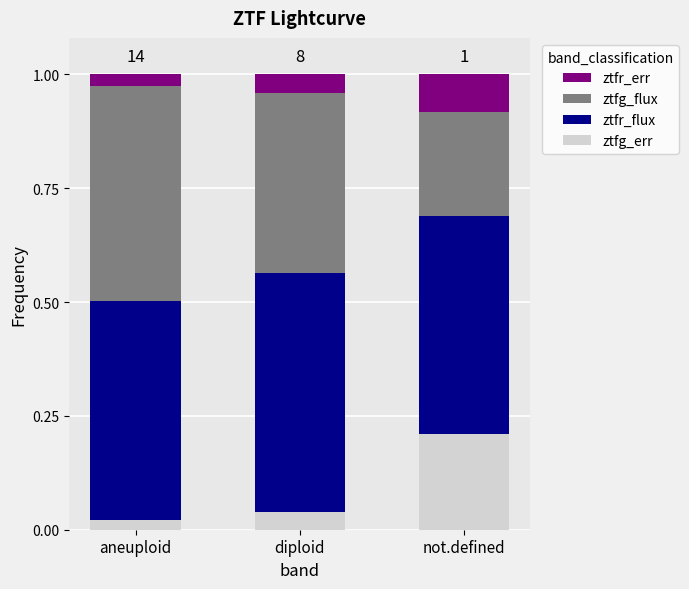

The value of ztfg_err at diploid is 0.1. True or false?

False